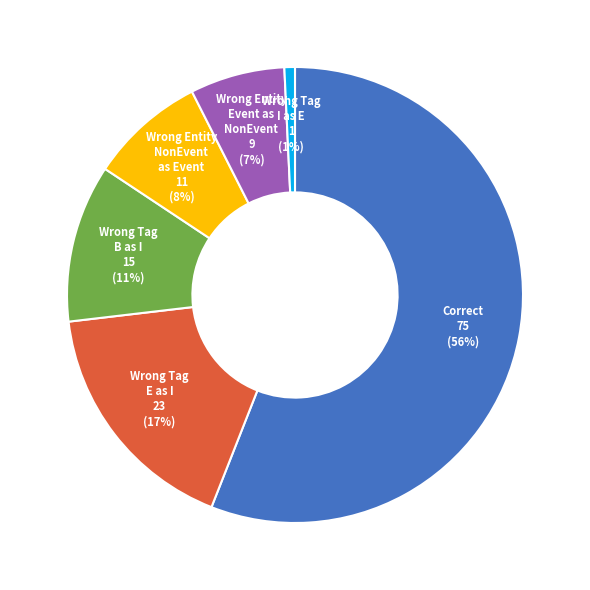

To the nearest percent, what is the difference between the largest and smallest slice percentages?

55%